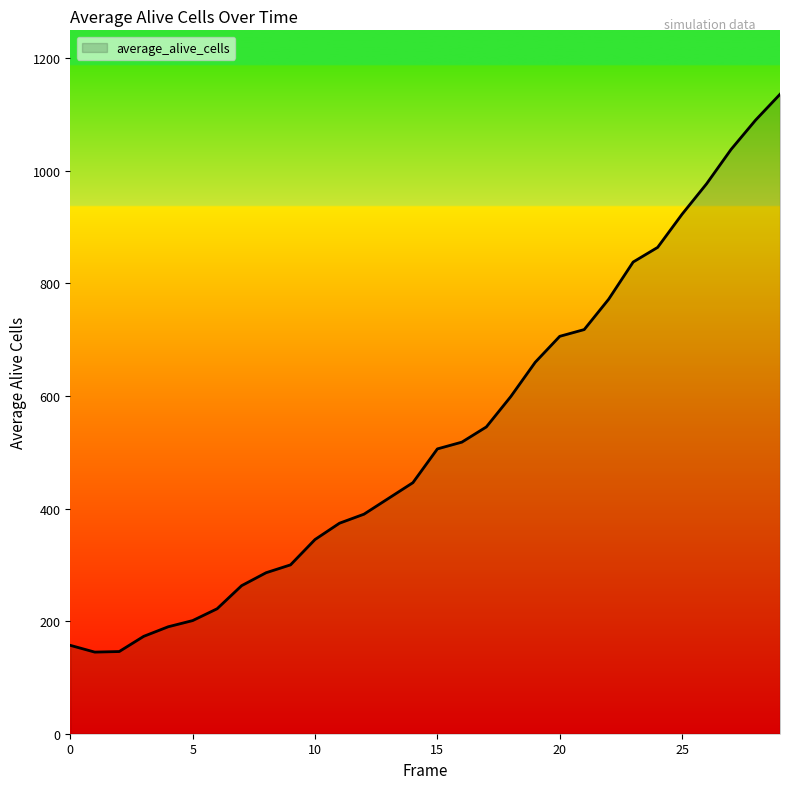

What is the greatest value displayed?

1136